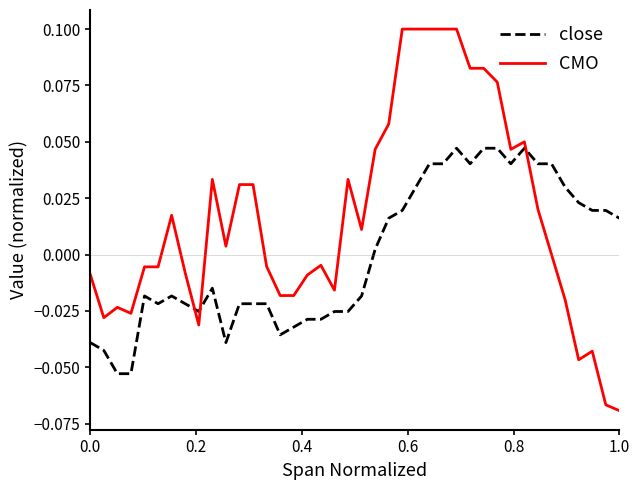

True or false: CMO and close intersect in this chart.

True